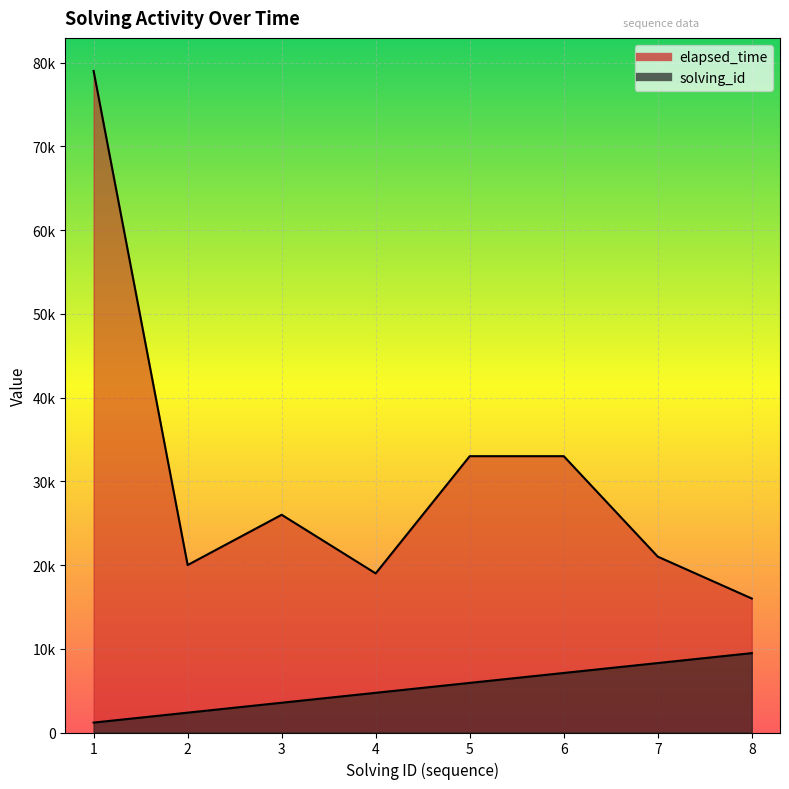

What is the maximum value for elapsed_time?

79000